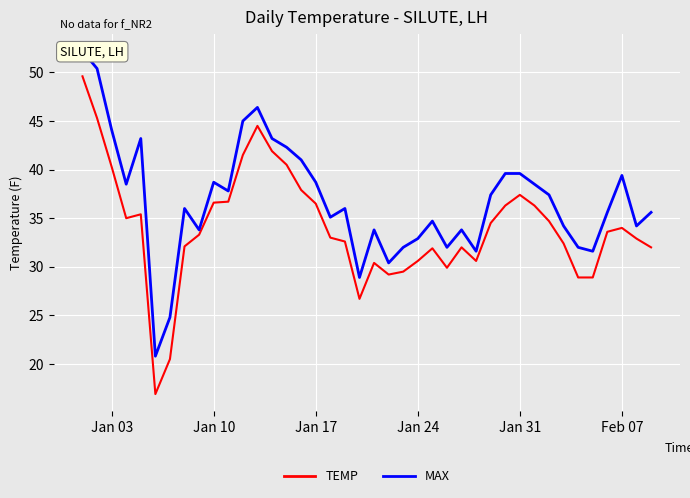

What is the maximum value for TEMP?

49.6